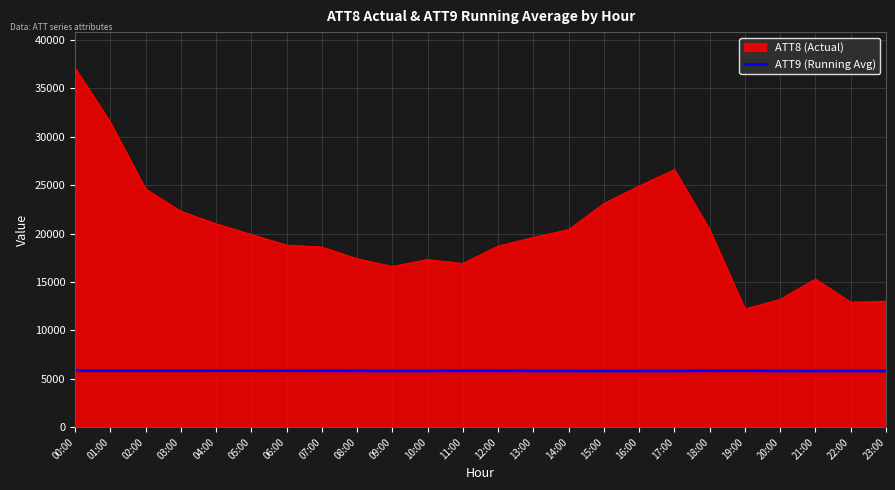

What is the maximum value shown in the chart?

37100.0